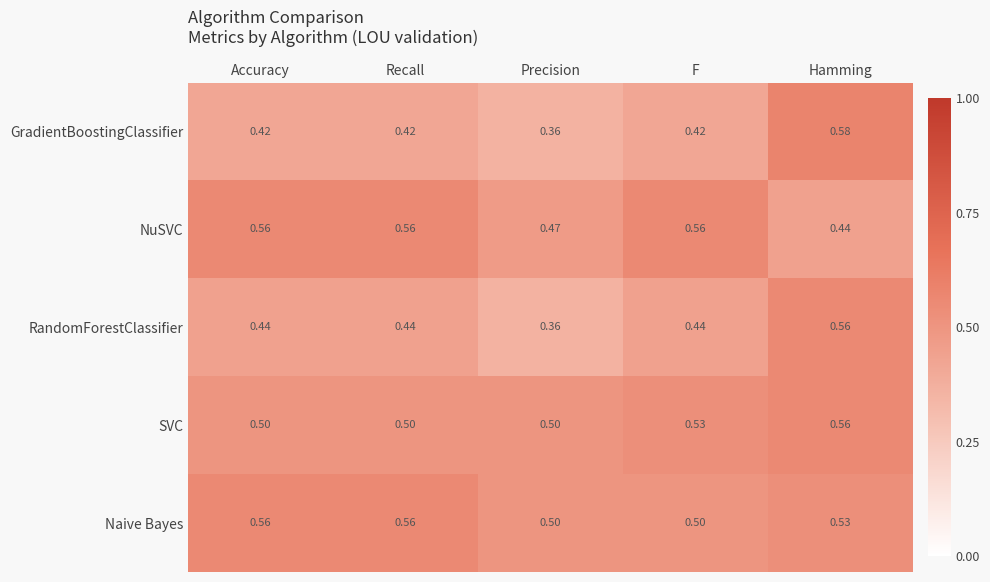

At which category does the chart reach its peak across all series?

Hamming